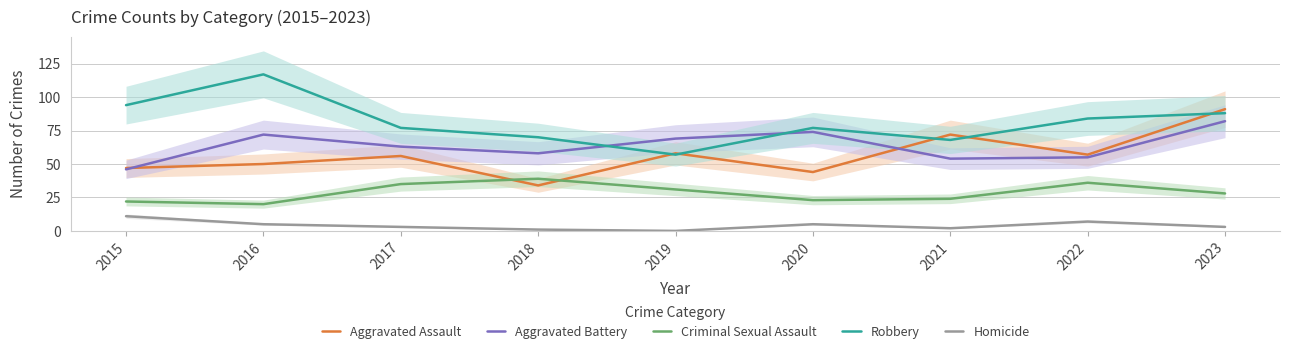

What are all the series names shown in the legend?

Aggravated Assault, Aggravated Battery, Criminal Sexual Assault, Robbery, Homicide